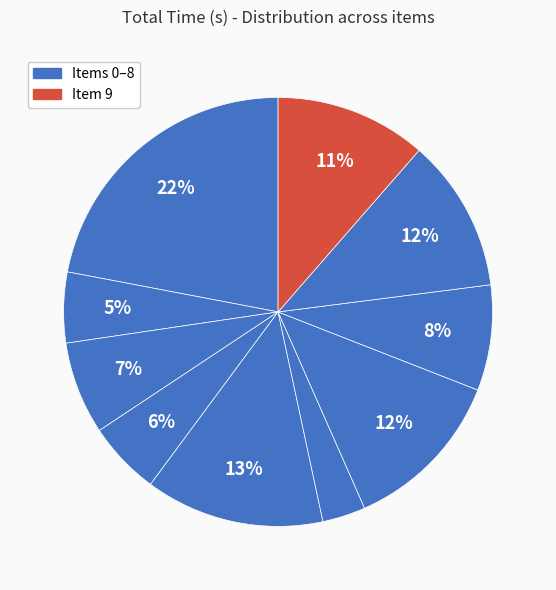

Count the number of slices in the pie.

10